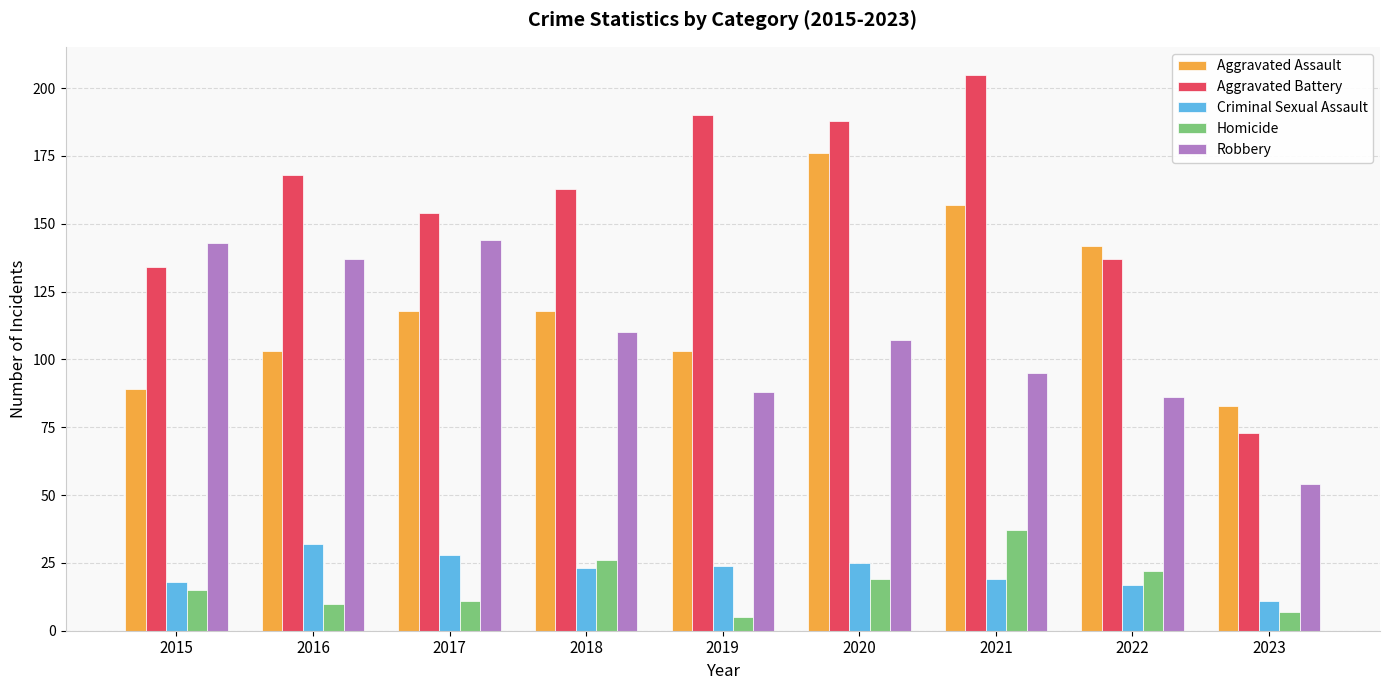

What is the highest value of the Aggravated Battery series?

205